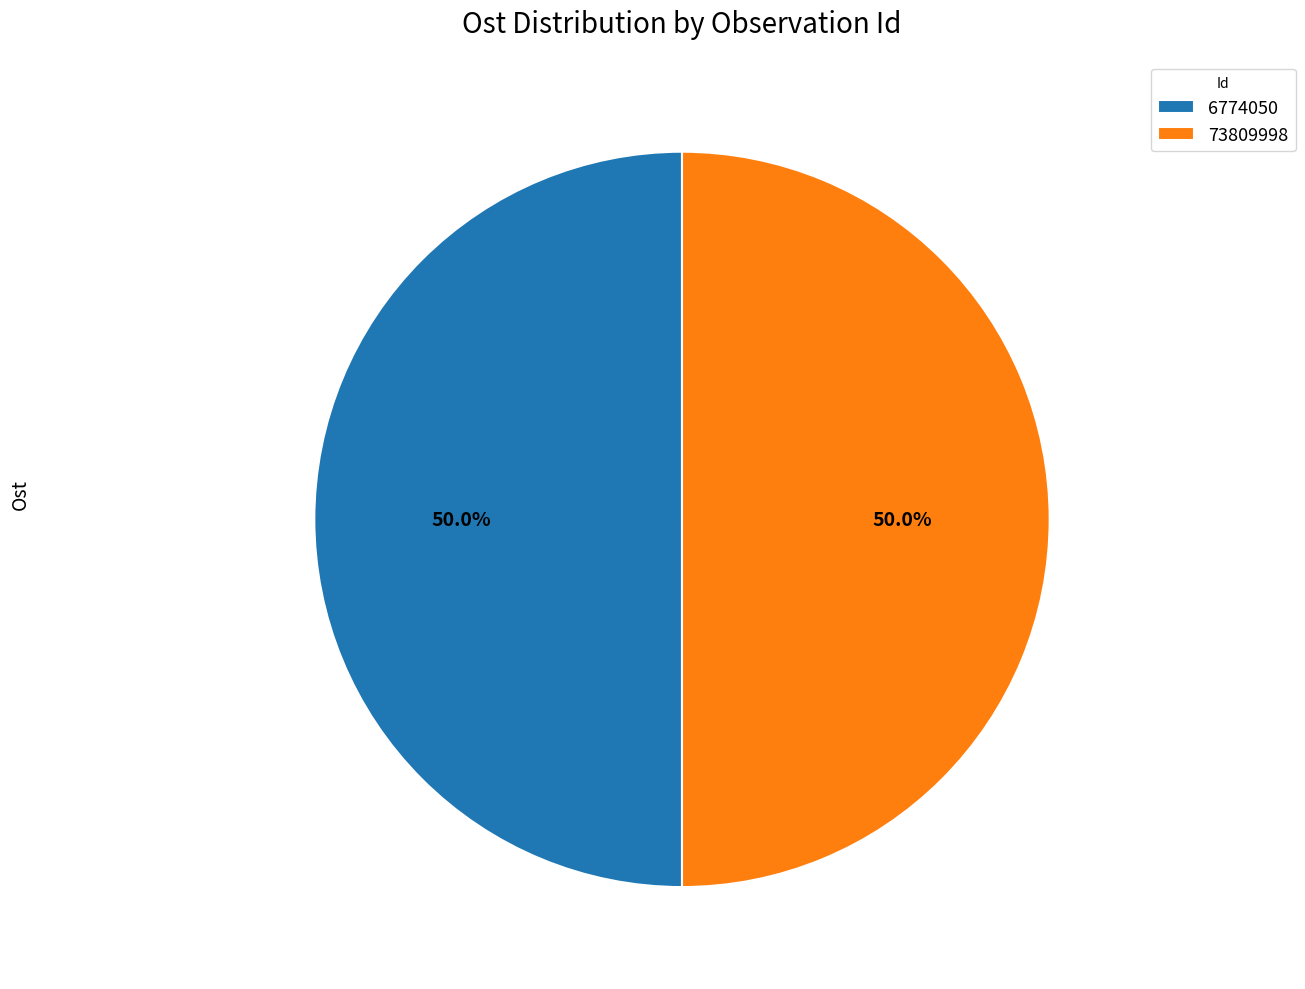

Combined, what portion of the pie is 73809998 and 6774050?

100.0%